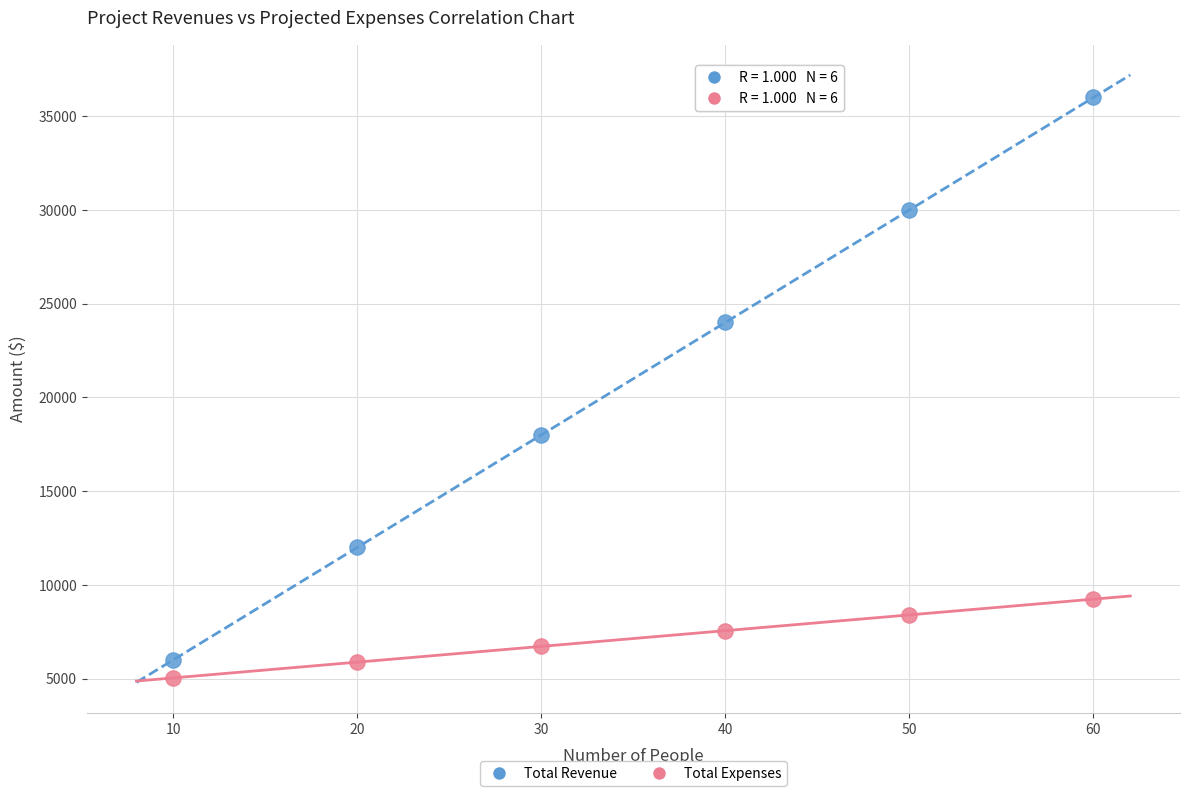

Which series has the widest spread of Y values?

Total Revenue